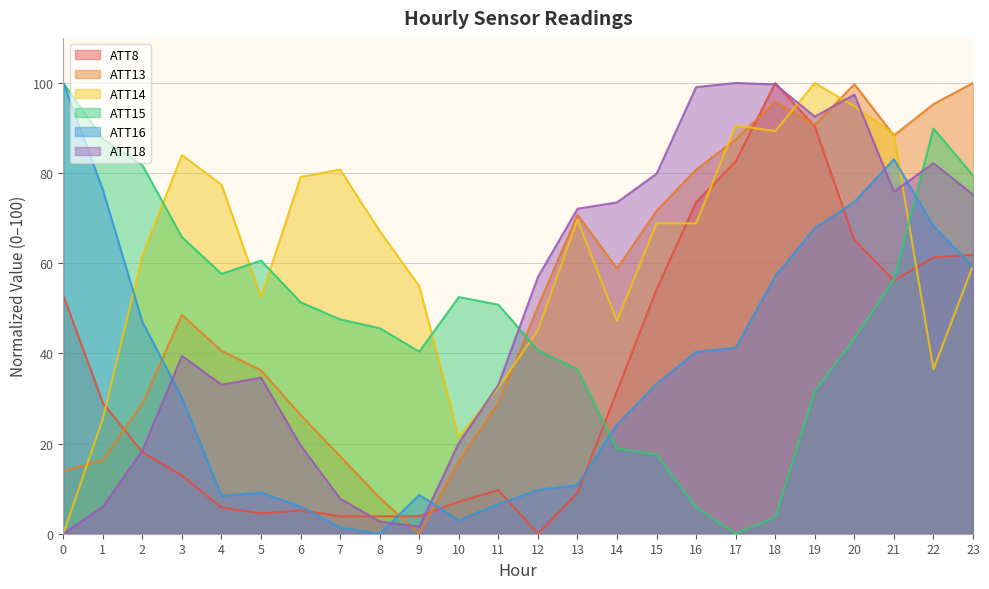

At which label does ATT14 first exceed 68?

3